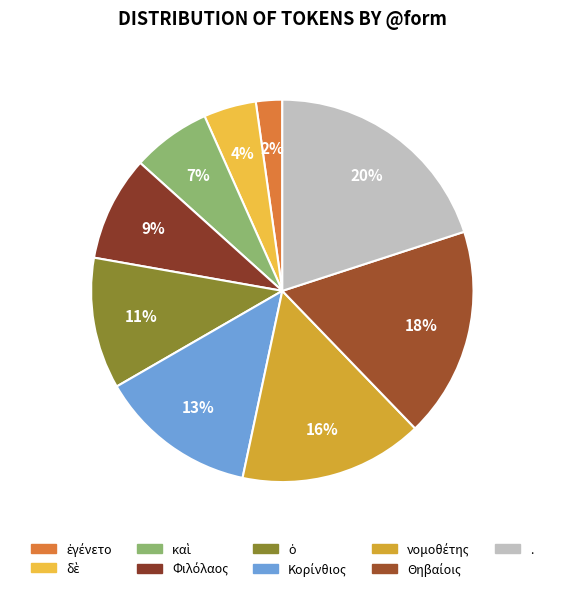

Is there any slice that represents more than half of the pie?

No